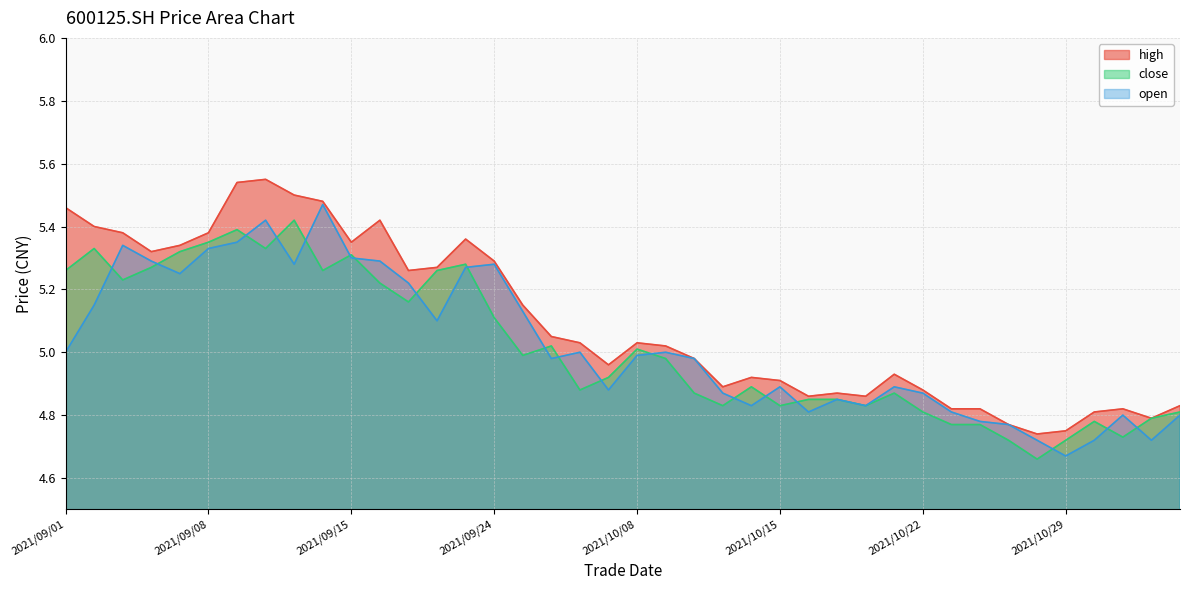

Which category has the highest value across all series?

2021/09/10